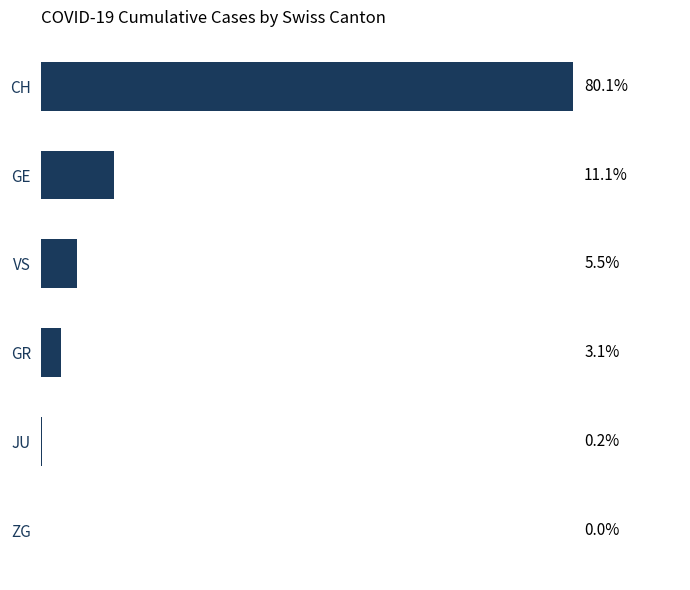

Are the bars grouped side by side (vs. stacked)?

No